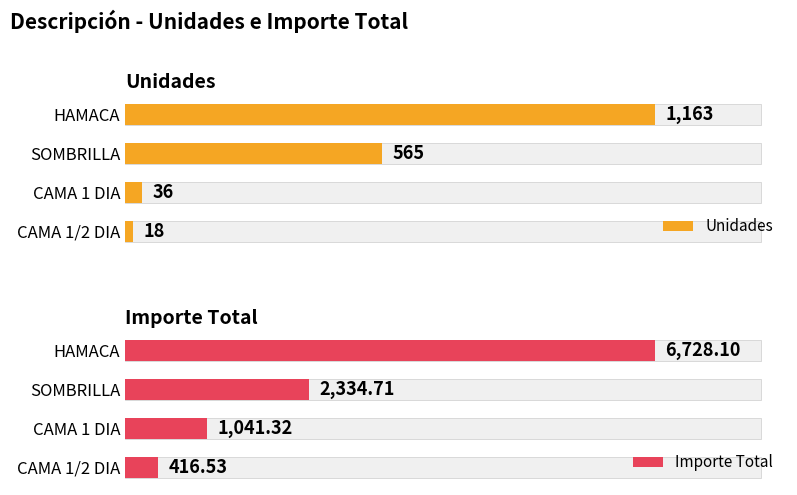

List the series in order of their peak value, highest first.

Importe Total, Unidades